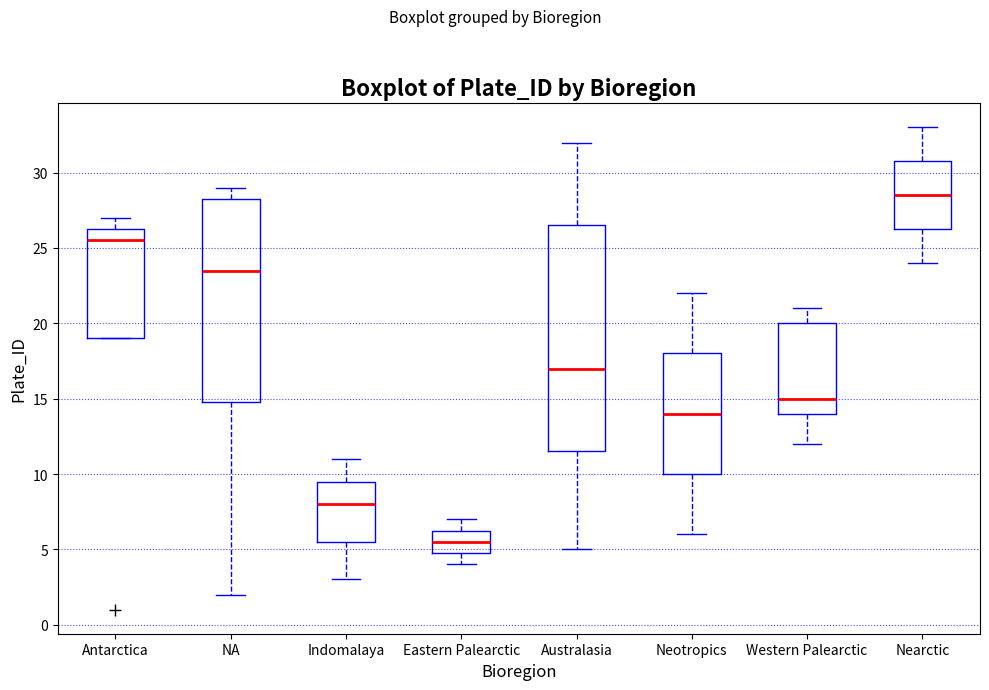

Which box is the tallest, from its lower edge to its upper edge?

Australasia